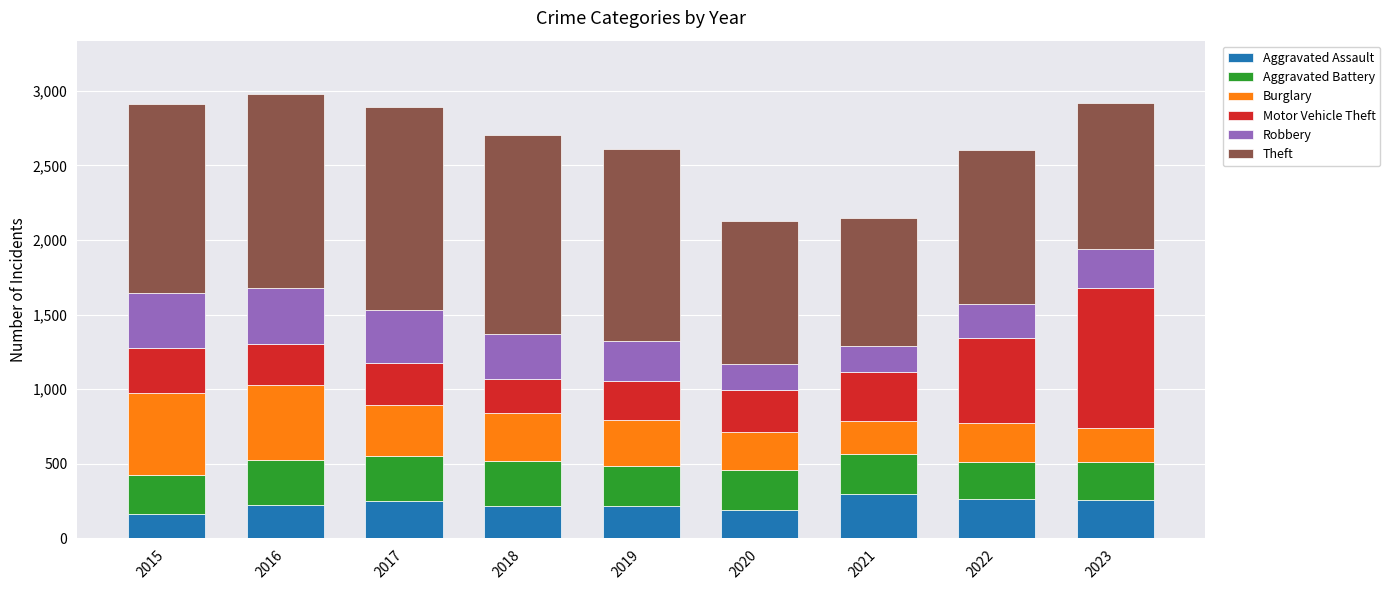

Are the bars grouped side by side (vs. stacked)?

No